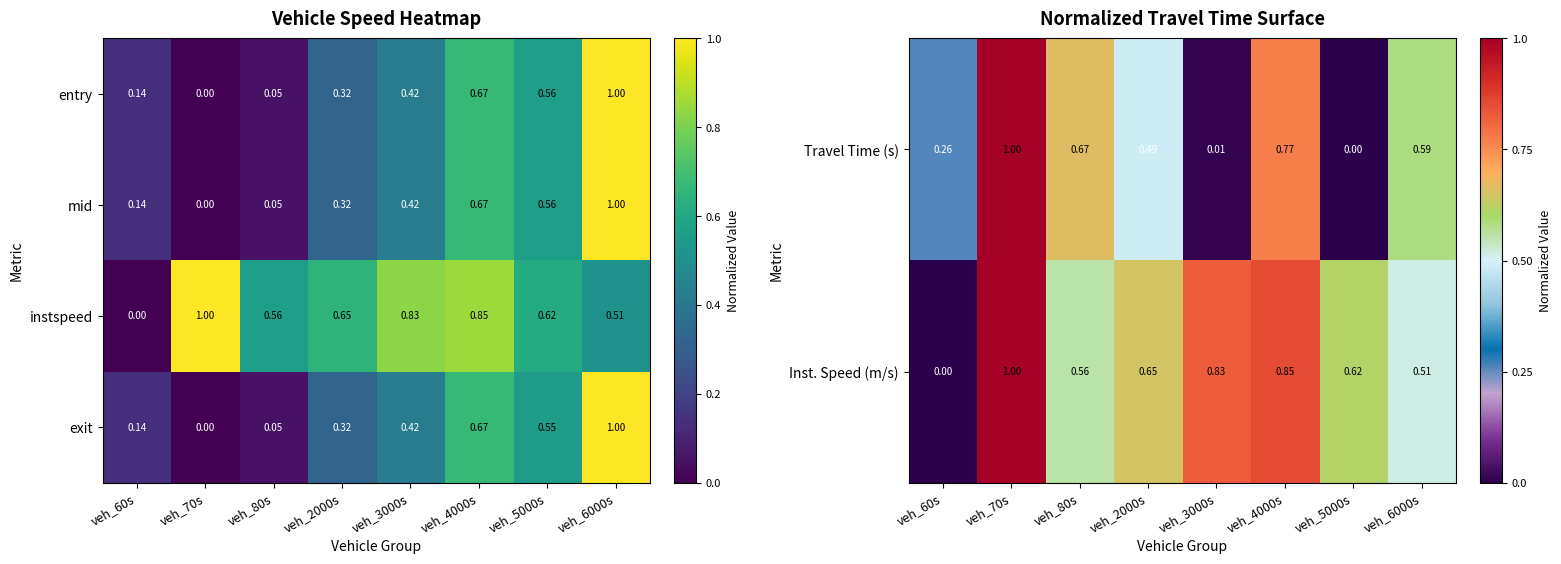

What is the difference between the instspeed values at veh_80s and veh_3000s?

0.3